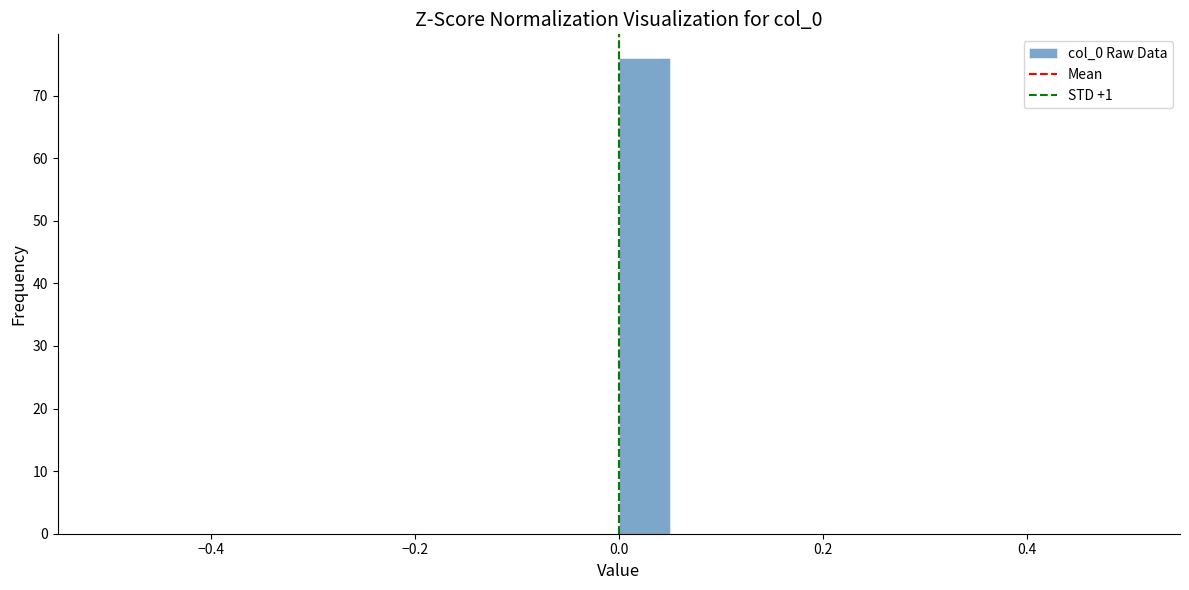

Around what value on the x-axis is the tallest bar? Give the approximate position of its centre, as read against the axis.

0.02